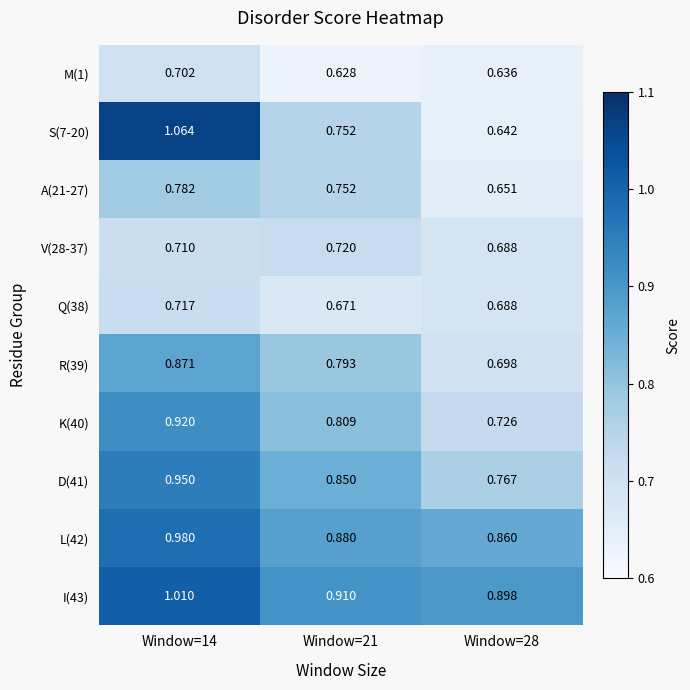

Is the value of R(39) at Window=21 greater than the value of K(40) at Window=21?

No